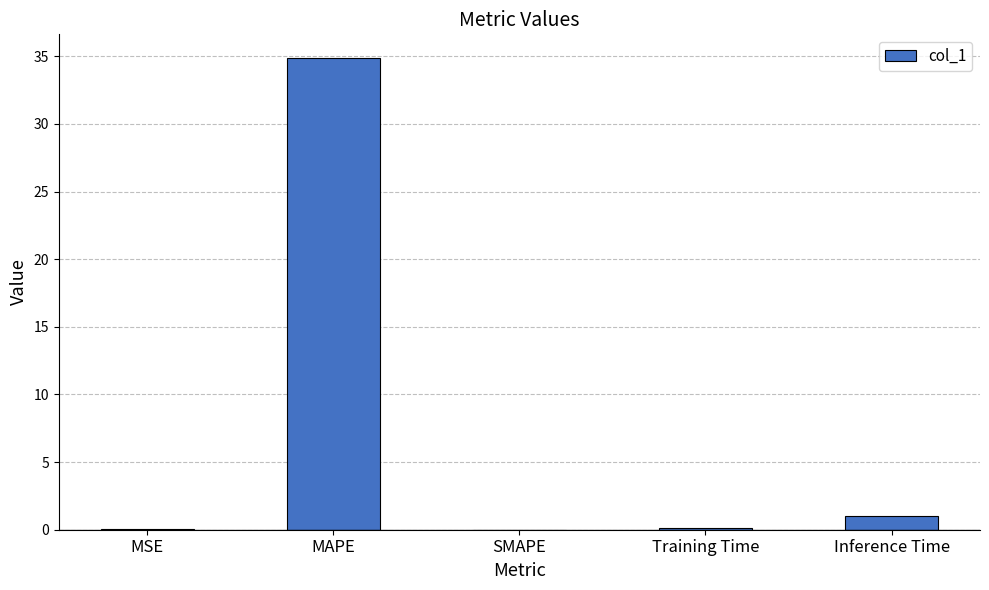

Count the number of categories in the chart.

5